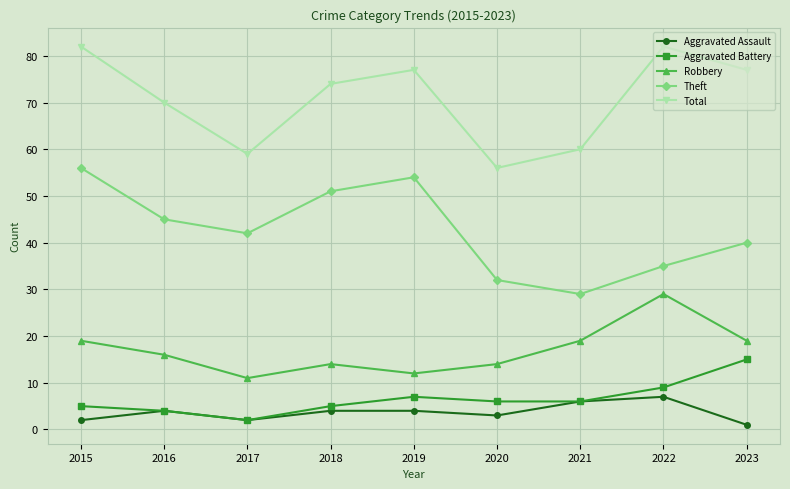

How many series are shown in this chart?

5